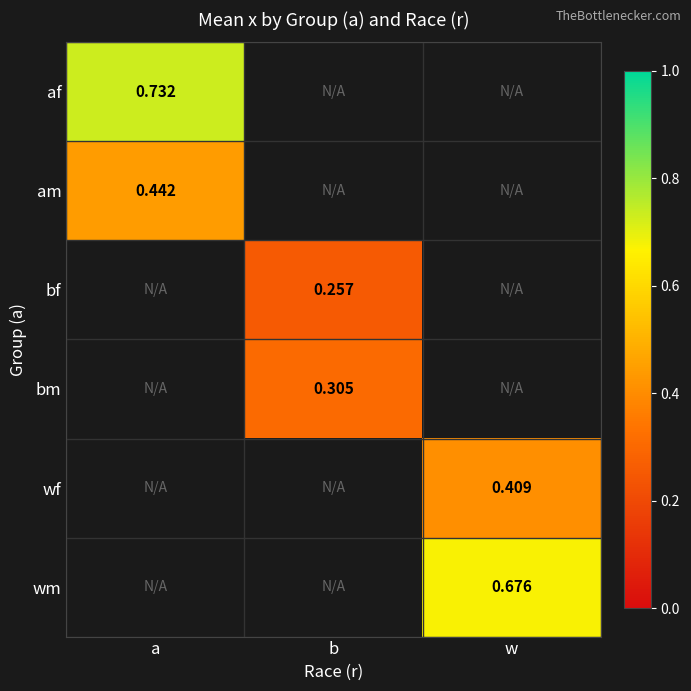

Which series has the widest spread of values?

af